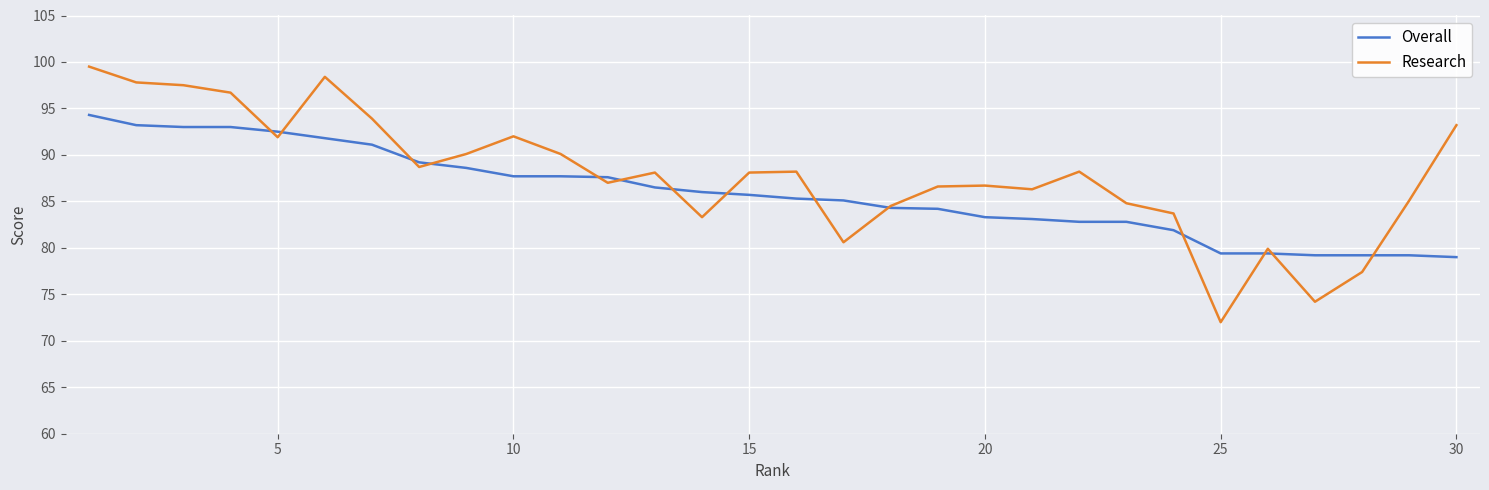

In Research, how many points are lower than both neighbors (excluding endpoints)?

8